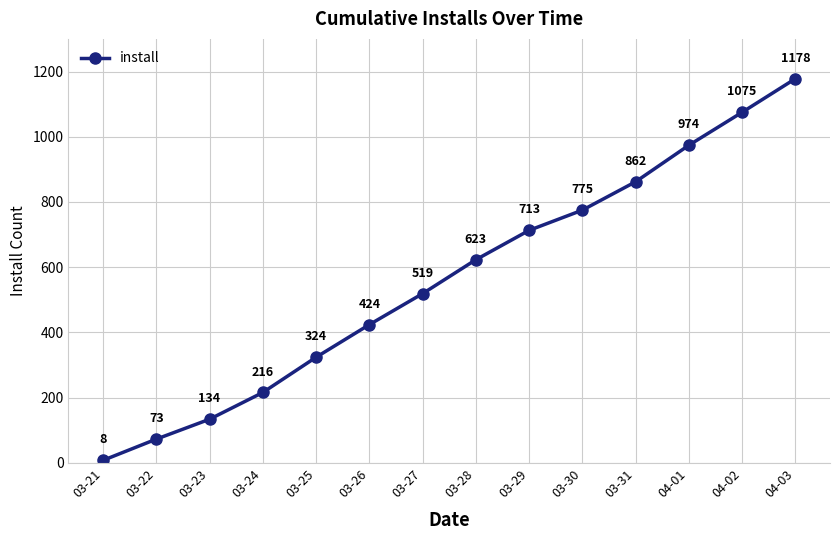

Does the chart have visible grid lines?

Yes